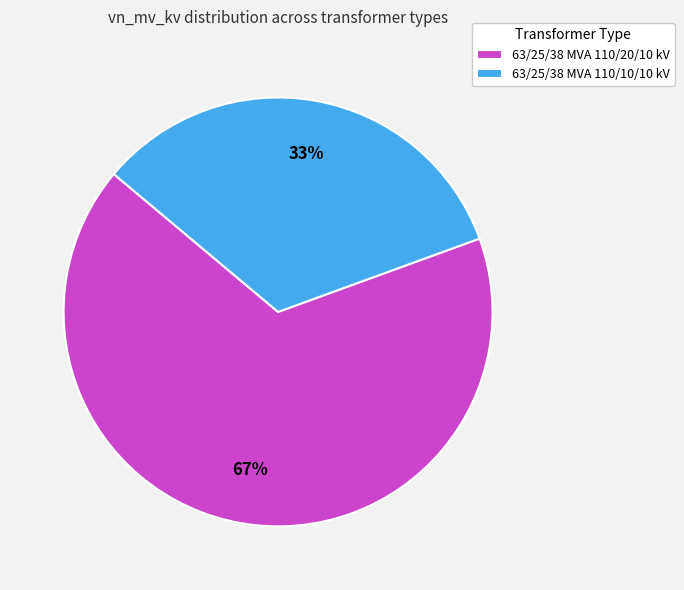

Count the number of slices in the pie.

2